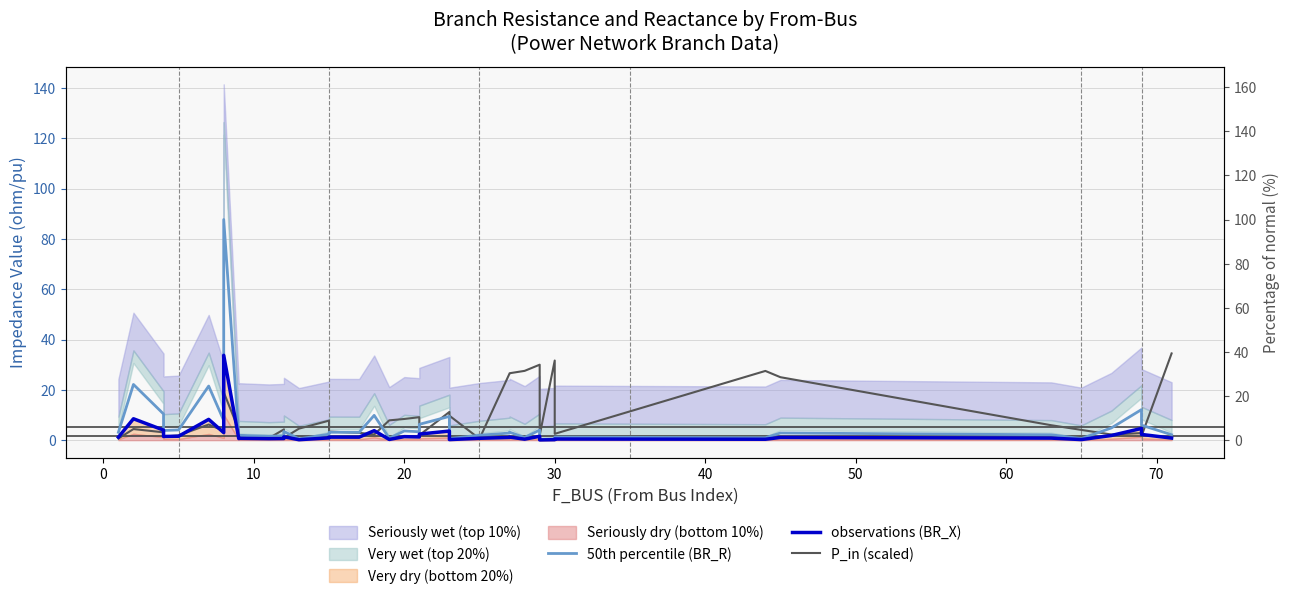

True or false: 50th percentile (BR_R) and observations (BR_X) intersect in this chart.

False